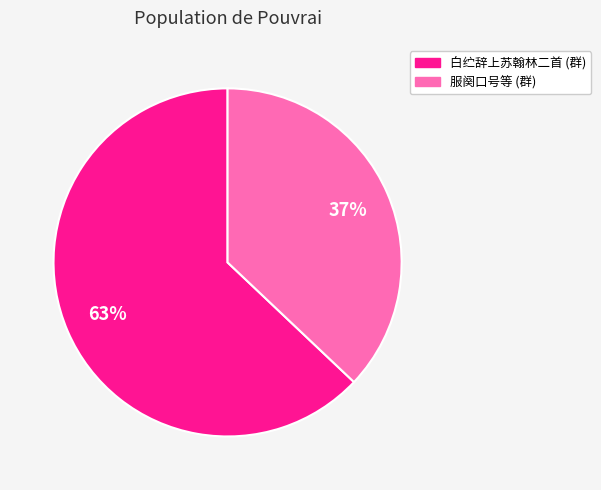

Which slice is the smallest?

服阕口号等 (群)